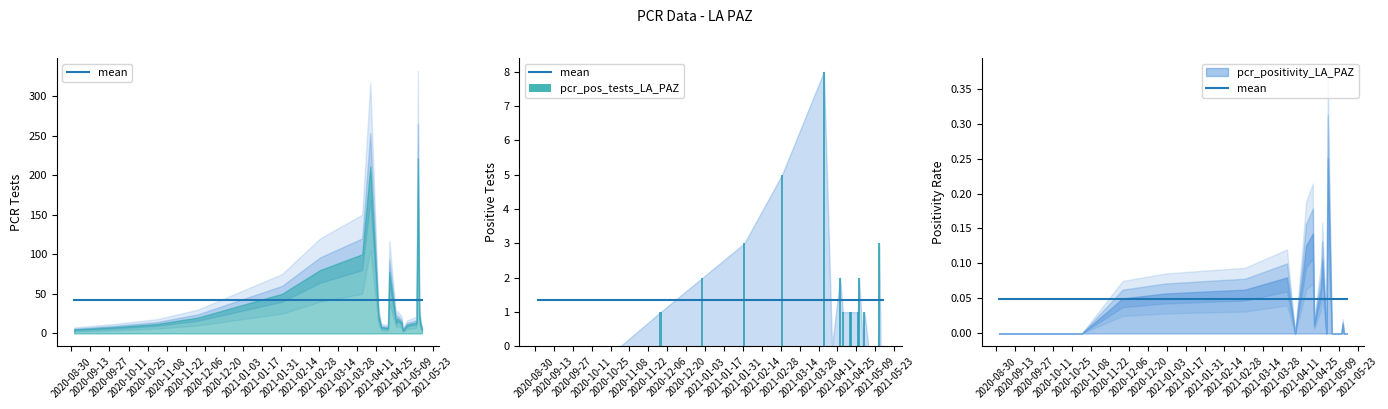

How many bars are there in total?

46